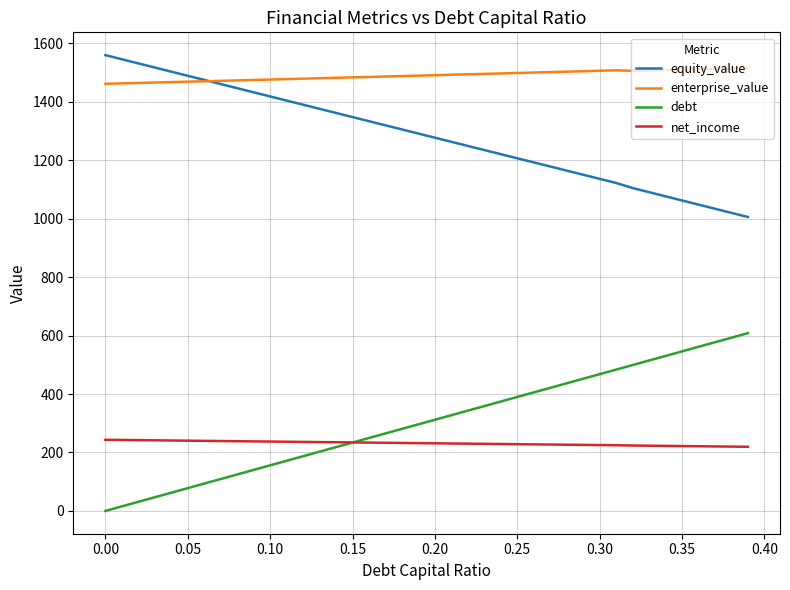

True or false: equity_value and net_income intersect in this chart.

False